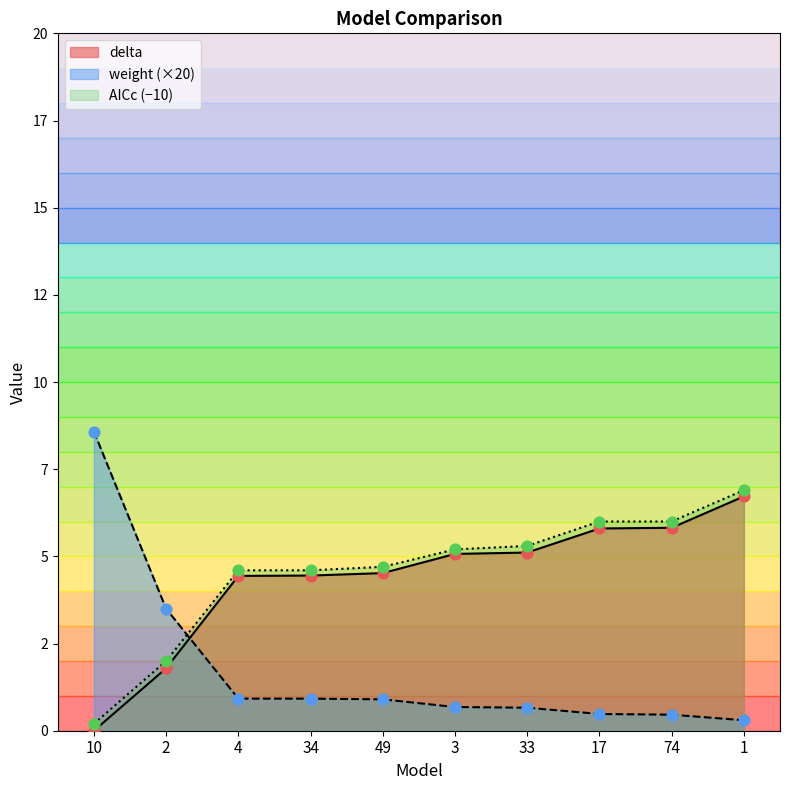

Is the value of AICc at 34 greater than the value of delta at 49?

Yes